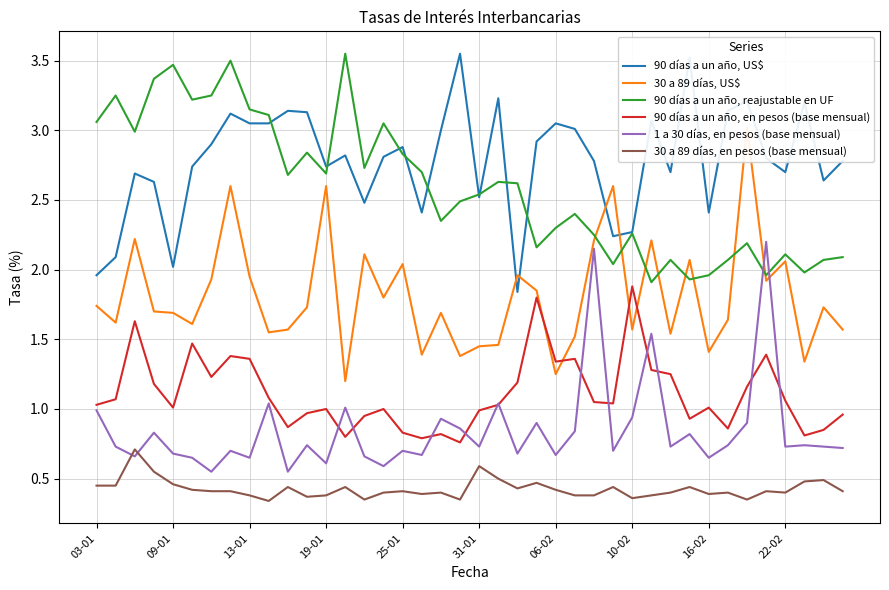

Is it true that 90 días a un año, US$ equals 3.0 at 25?

True